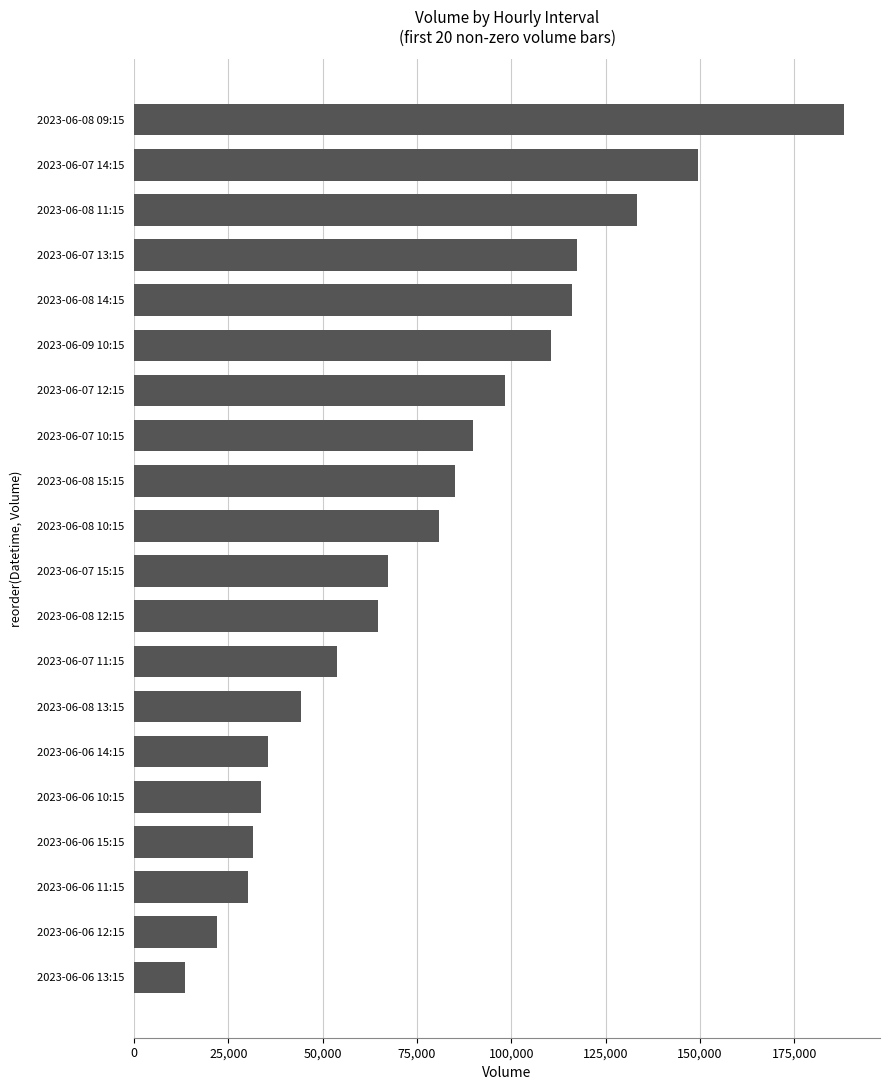

What is the change in value from 2023-06-08 12:15 to 2023-06-08 15:15?

+20402